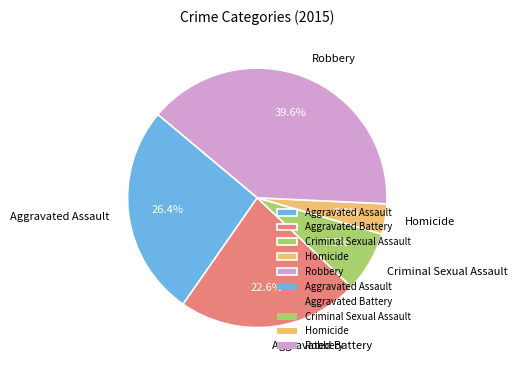

Do Homicide and Criminal Sexual Assault together represent more than half of the pie?

No